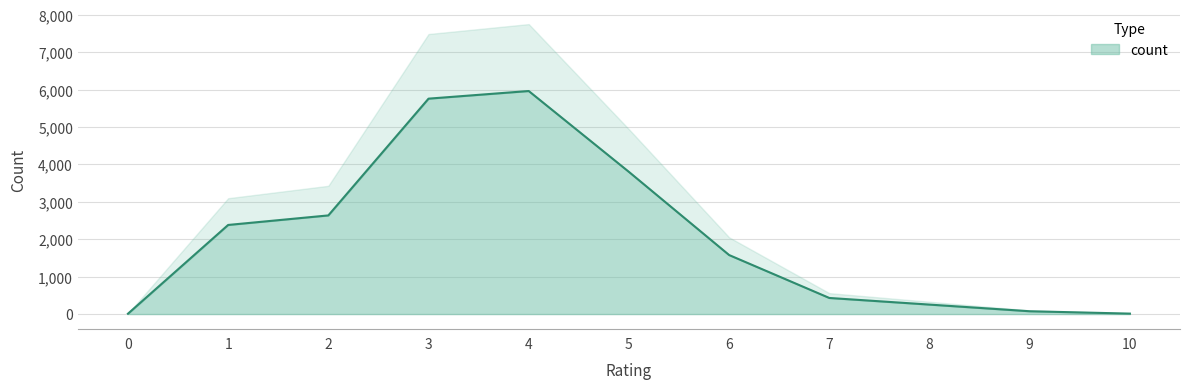

What is the difference between the maximum and minimum values?

5951